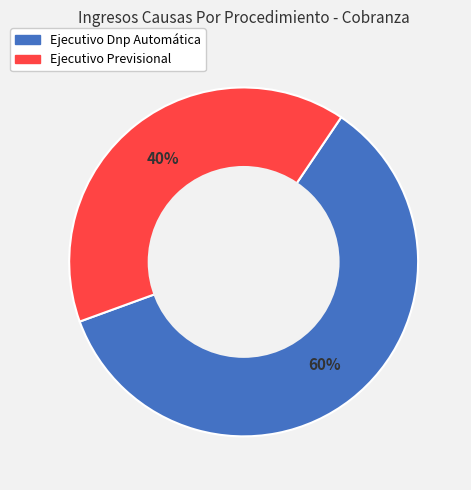

Is there any slice that represents more than half of the pie?

Yes